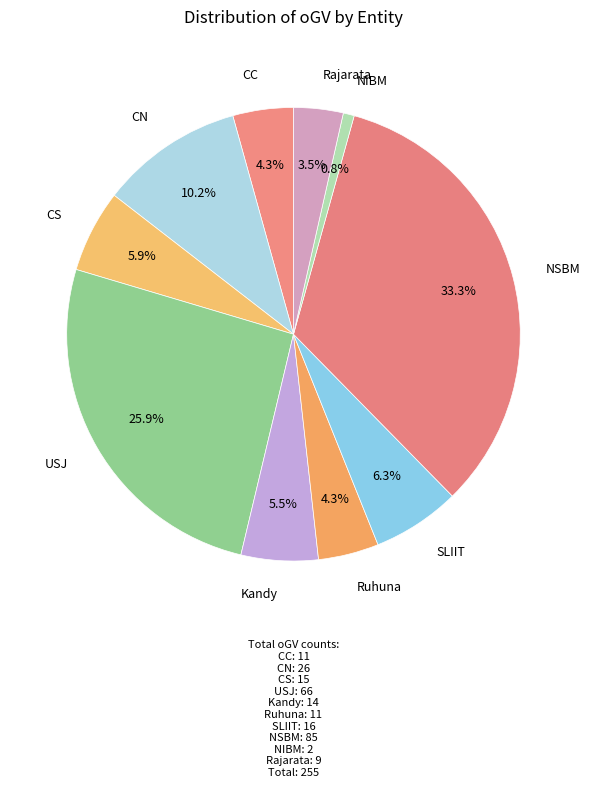

What is the ratio of the value at Rajarata to the value at CC?

0.8